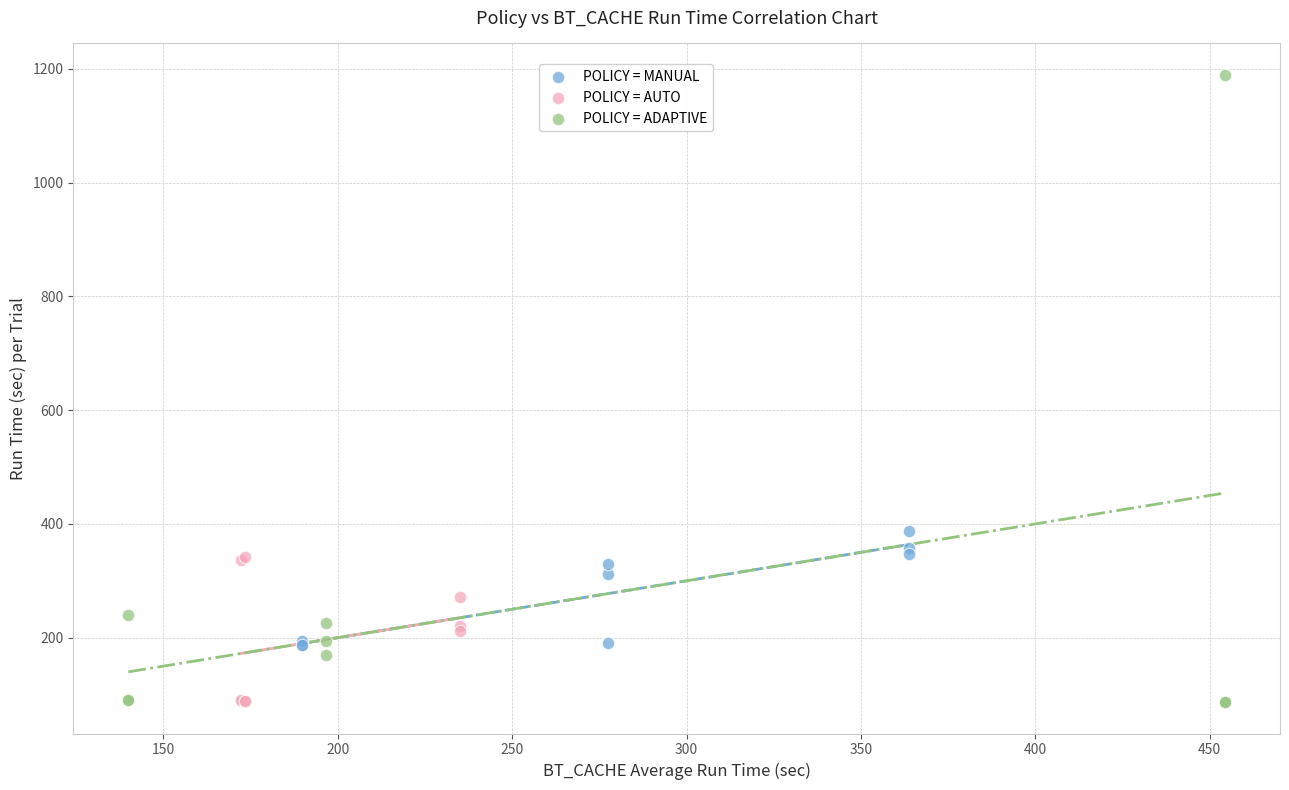

Which series has the widest spread of Y values?

POLICY = ADAPTIVE